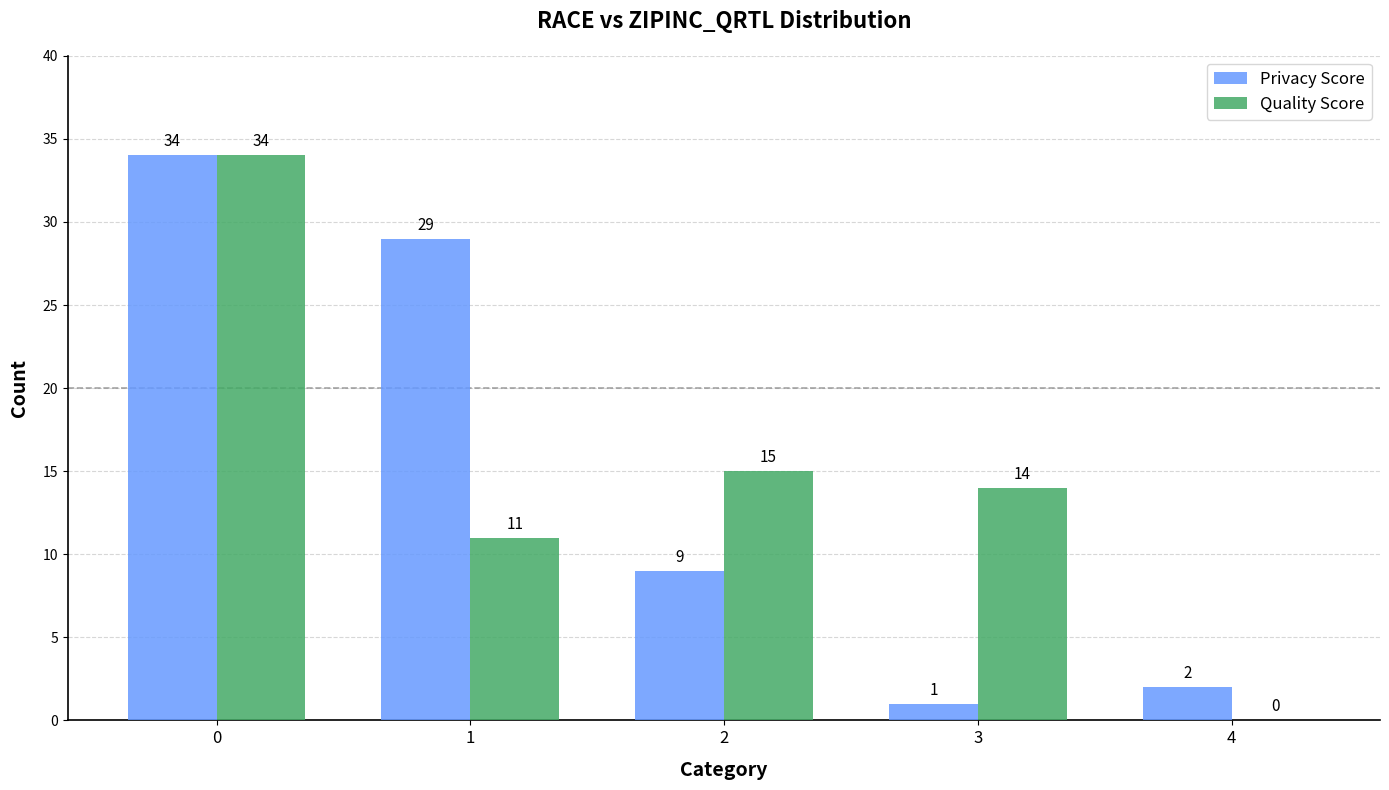

The value of Quality Score at 3 is 23. True or false?

False